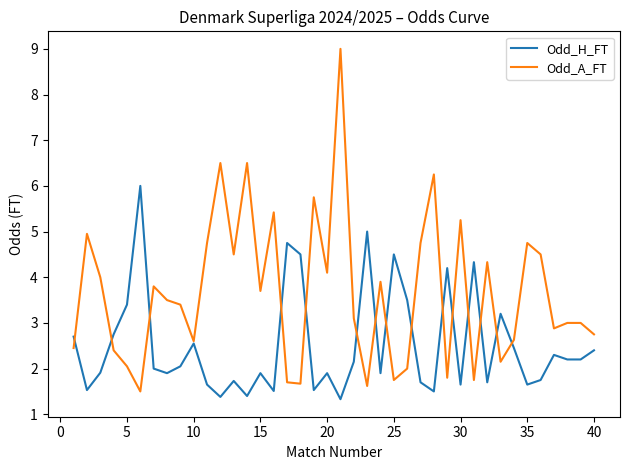

List the series in order of their overall mean, lowest first.

Odd_H_FT, Odd_A_FT